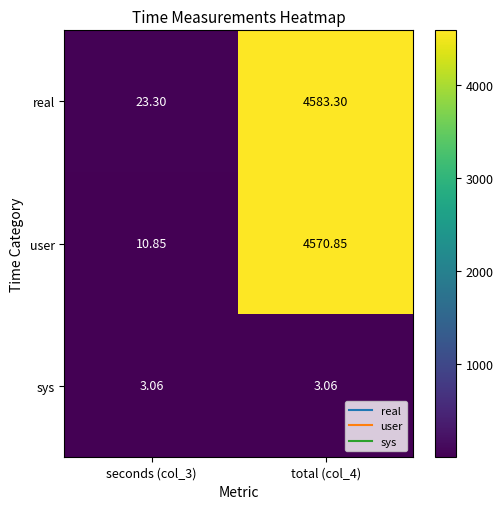

How many series are shown in this chart?

3